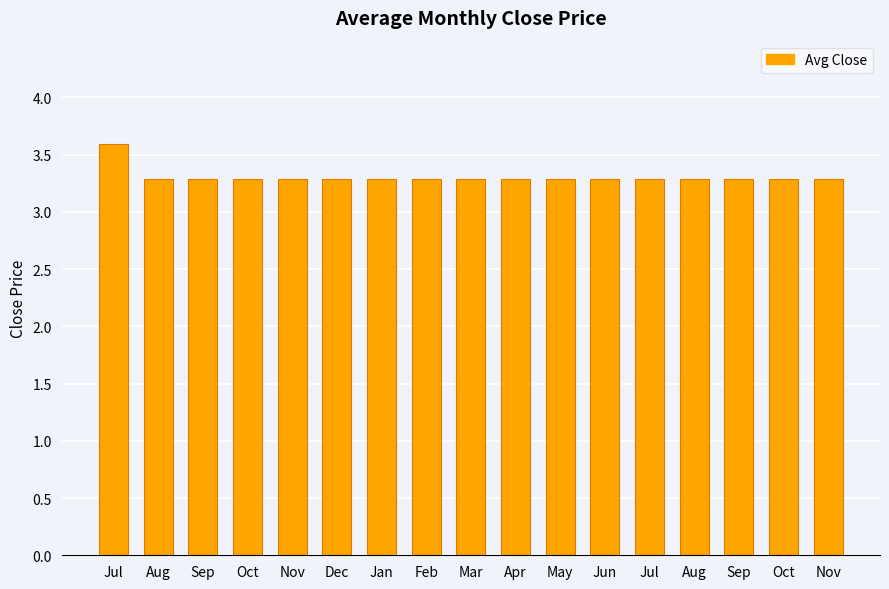

Does the chart contain any negative values?

No